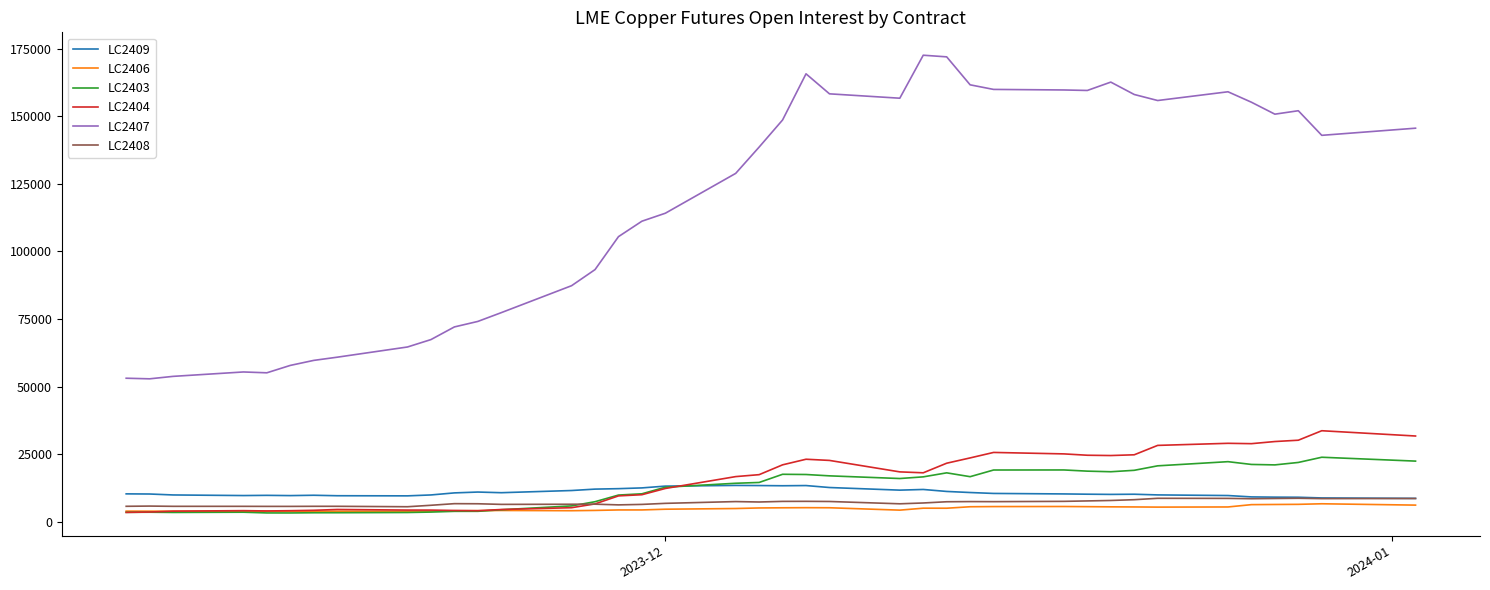

Which series has the widest spread of values?

LC2407